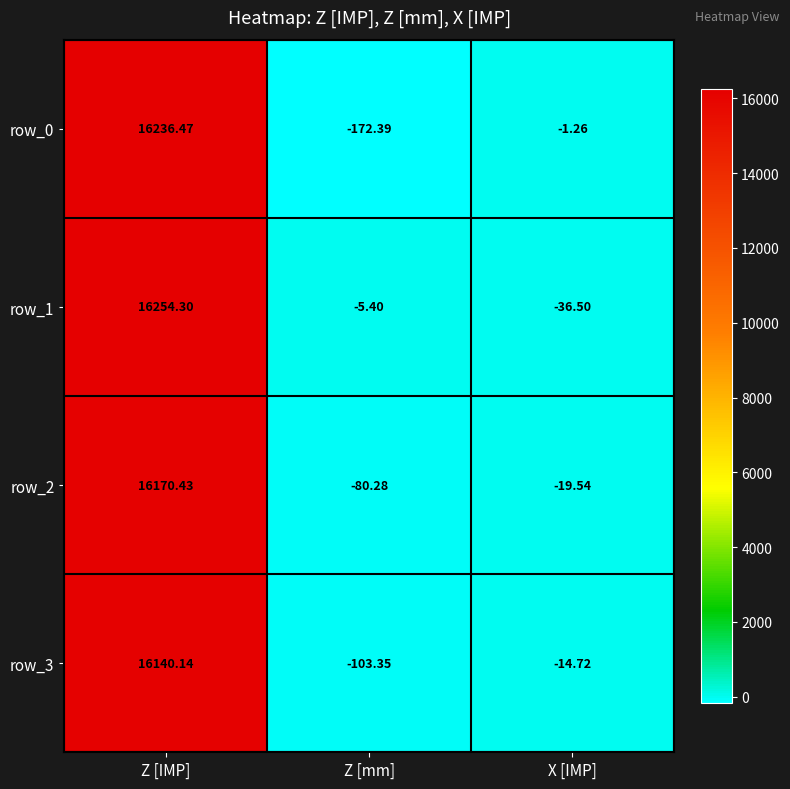

Rank the series by their maximum value, from lowest to highest.

row_3, row_2, row_0, row_1